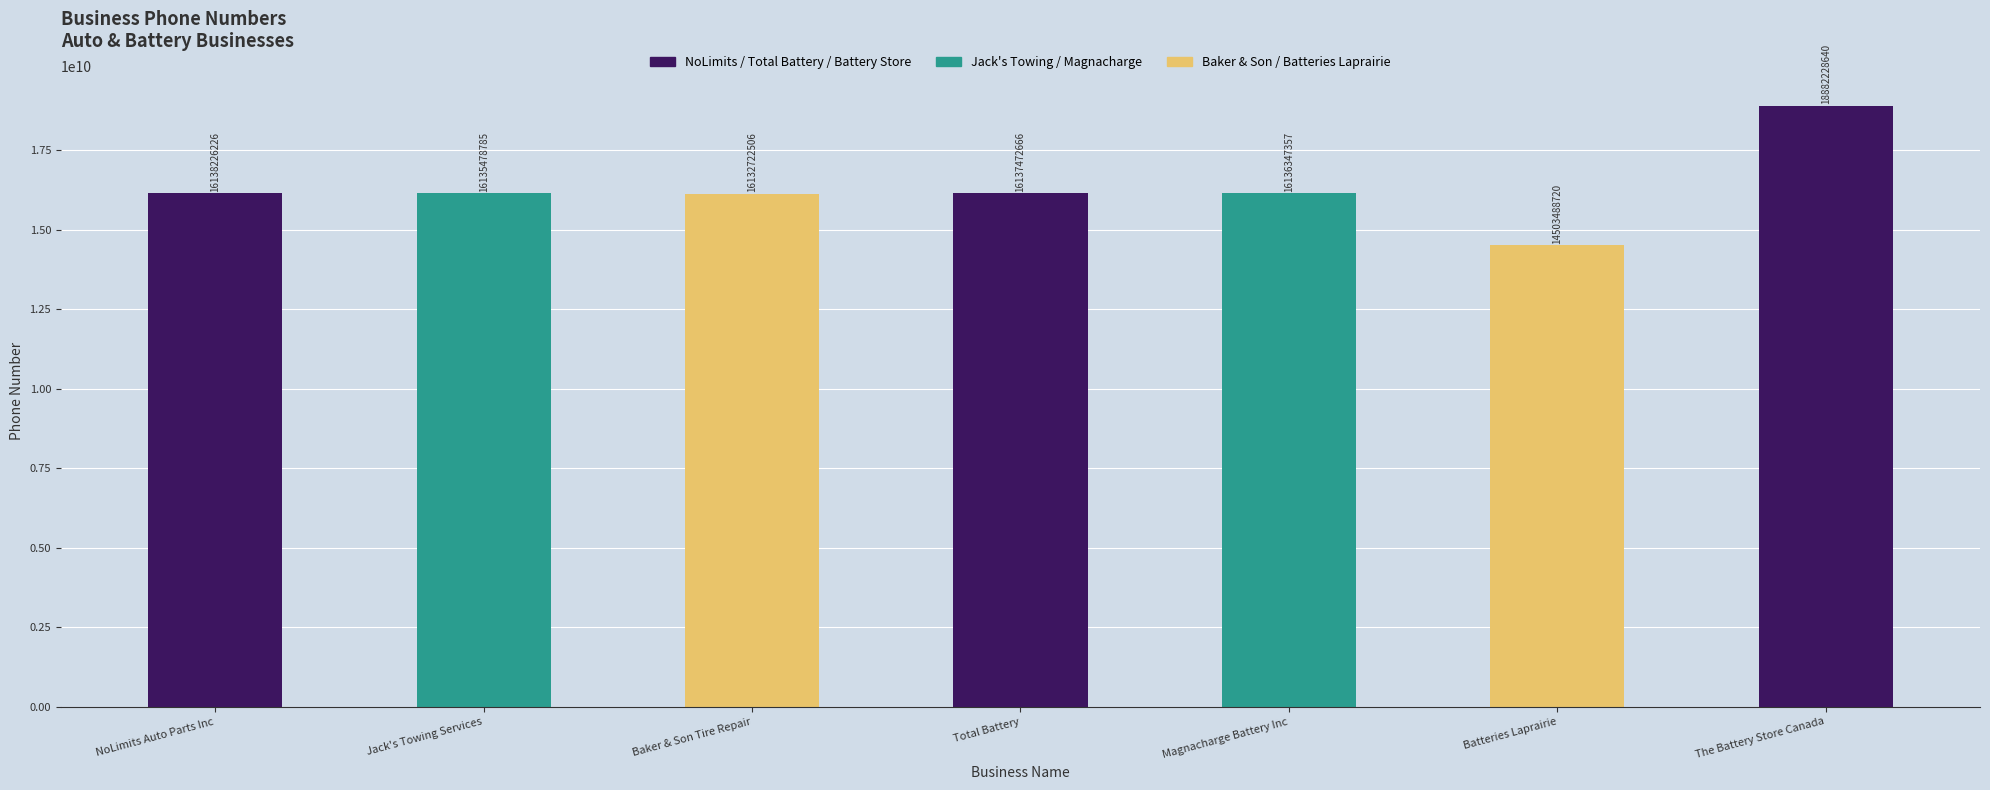

Rank the categories by value from highest to lowest.

The Battery Store Canada, NoLimits Auto Parts Inc, Total Battery, Magnacharge Battery Inc, Jack's Towing Services, Baker & Son Tire Repair, Batteries Laprairie